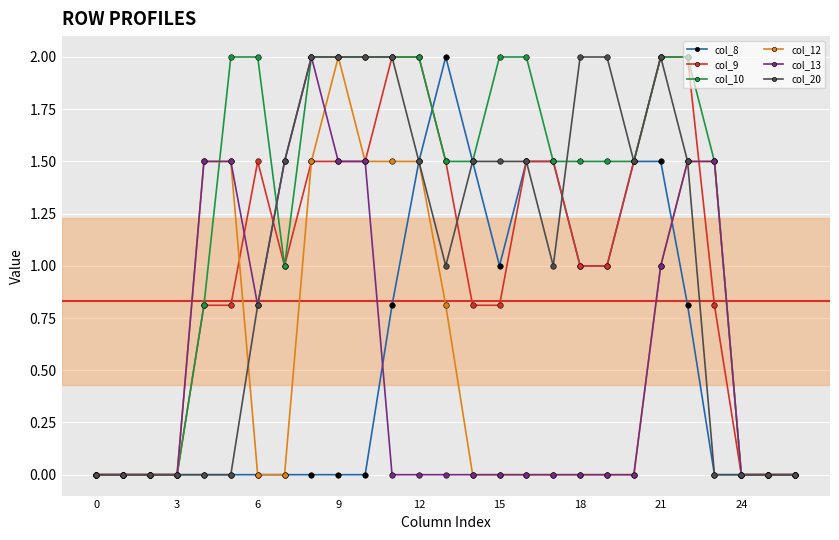

What is the maximum value for col_10?

2.0